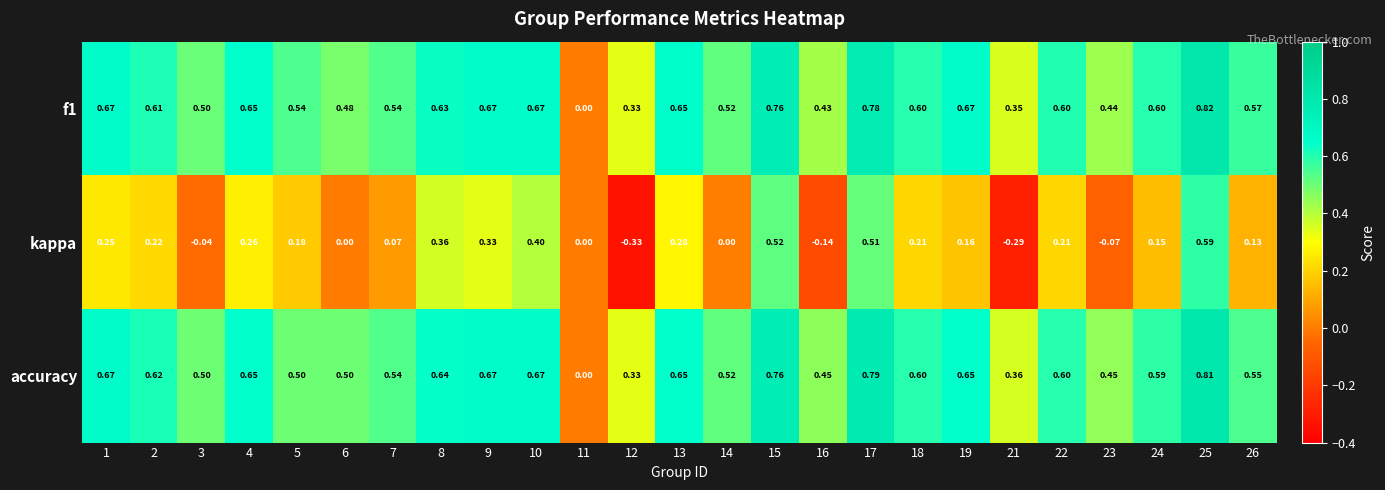

Between 6 and 9, which series saw the biggest shift?

kappa